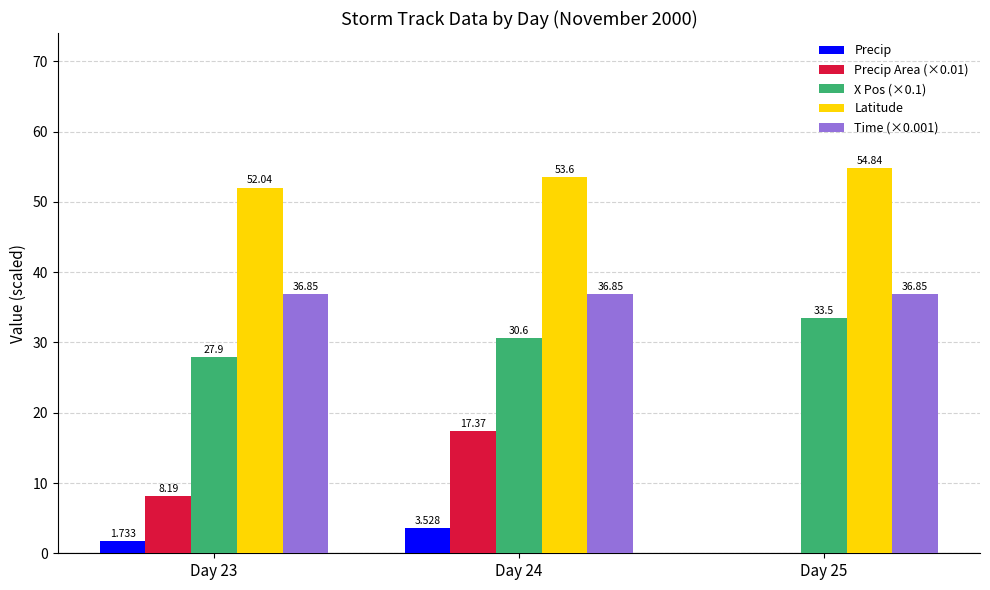

What are all the series names shown in the legend?

Precip, Precip Area (×0.01), X Pos (×0.1), Latitude, Time (×0.001)